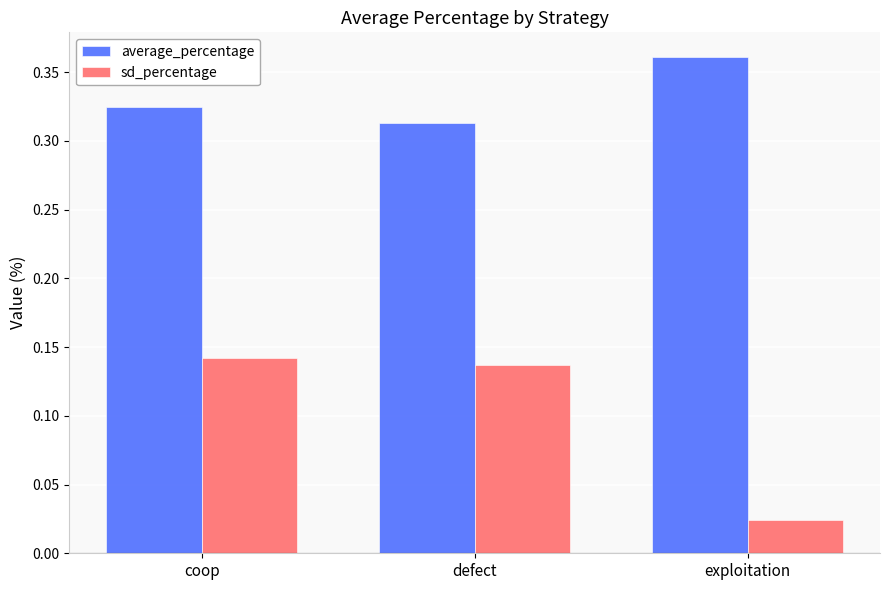

What is the sum of all average_percentage values?

1.0